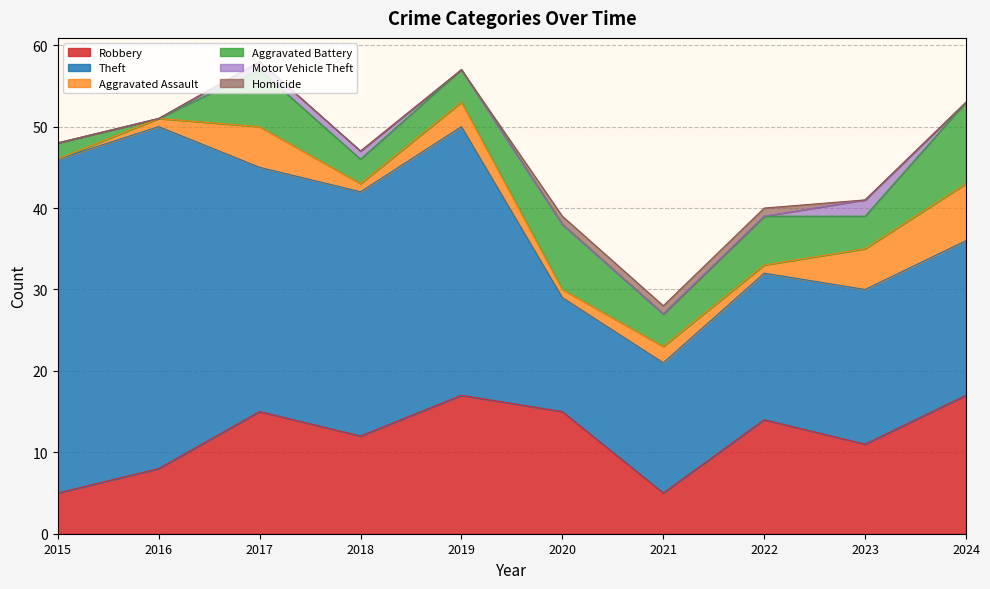

True or false: Aggravated Battery and Theft intersect in this chart.

False